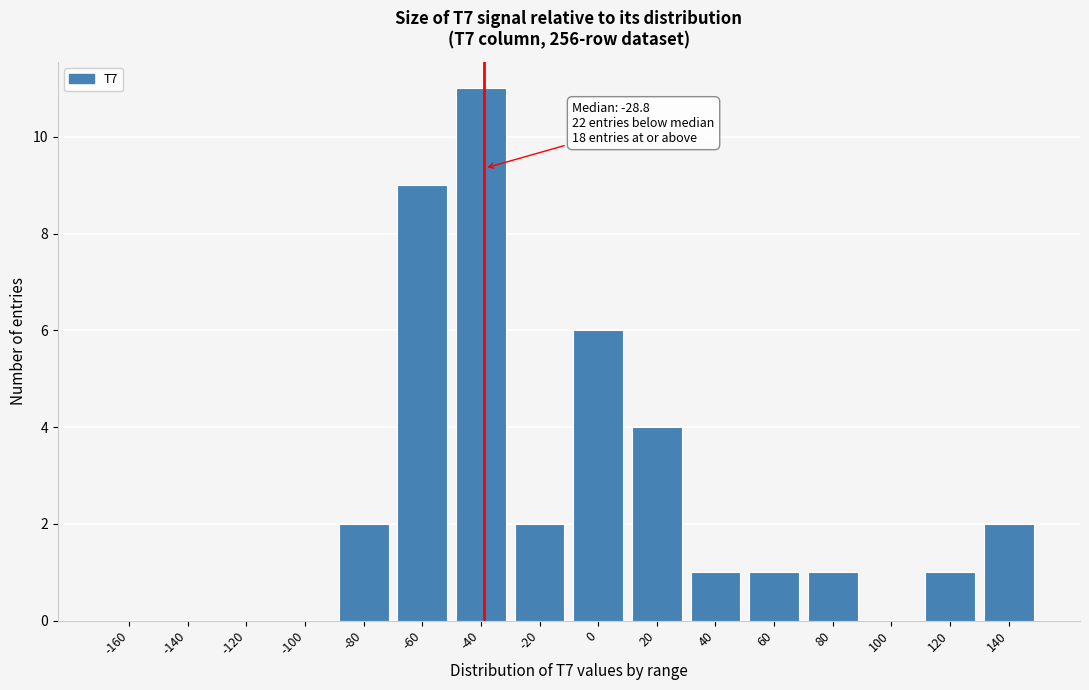

Reading left to right, what are all the values shown in this chart?

-160=0	-140=0	-120=0	-100=0	-80=2	-60=9	-40=11	-20=2	0=6	20=4	40=1	60=1	80=1	100=0	120=1	140=2